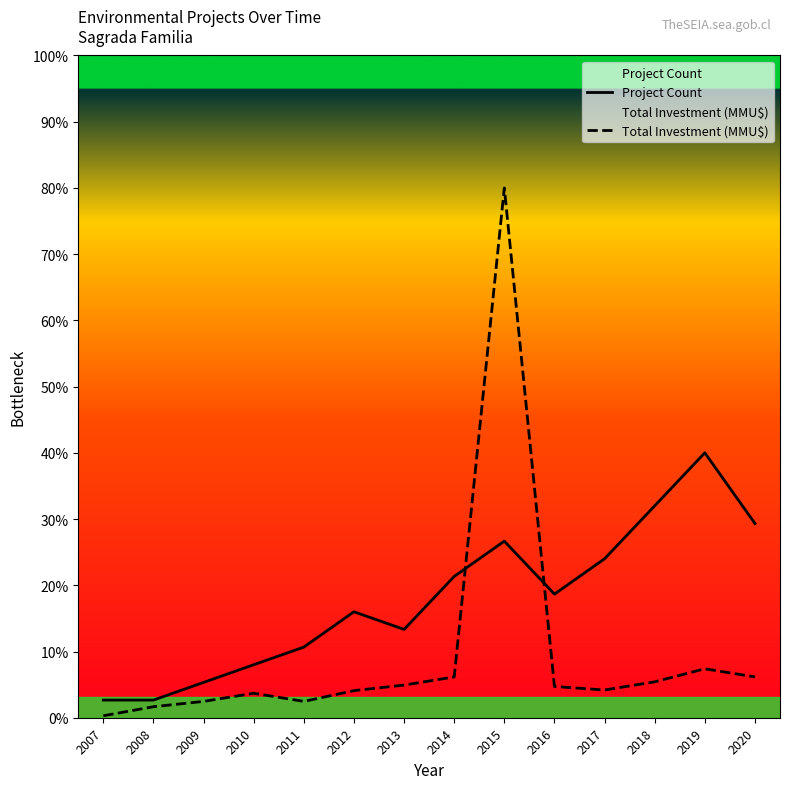

Reading left to right, extract all data points from this chart.

Project Count: 1.0	1.0	2.0	3.0	4.0	6.0	5.0	8.0	10.0	7.0	9.0	12.0	15.0	11.0
Total Investment (MMU$): 0.1	0.6	0.9	1.4	0.9	1.5	1.8	2.3	30.0	1.8	1.6	2.0	2.8	2.3